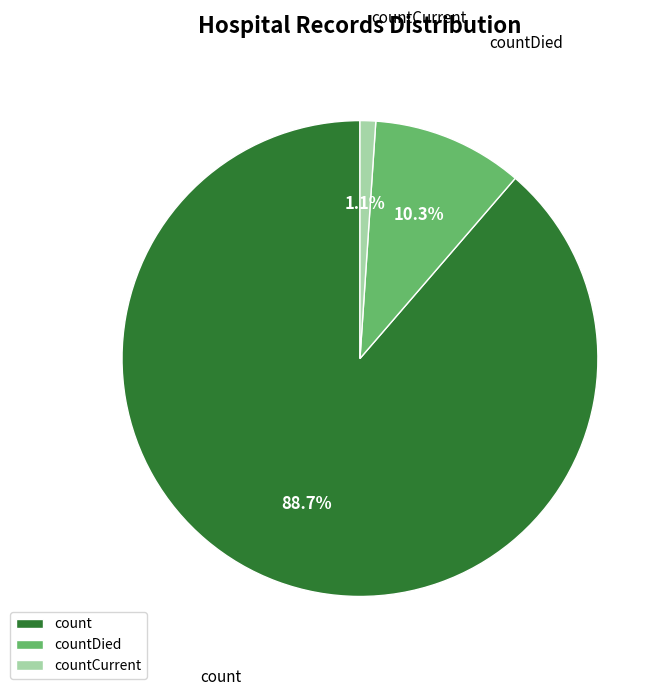

How many slices are in this pie chart?

3